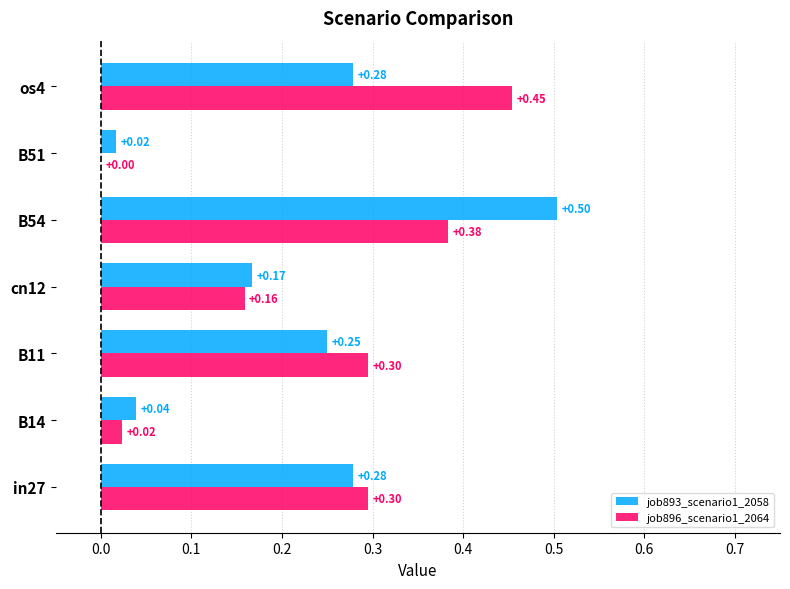

What is the sum of all job893_scenario1_2058 values?

1.5